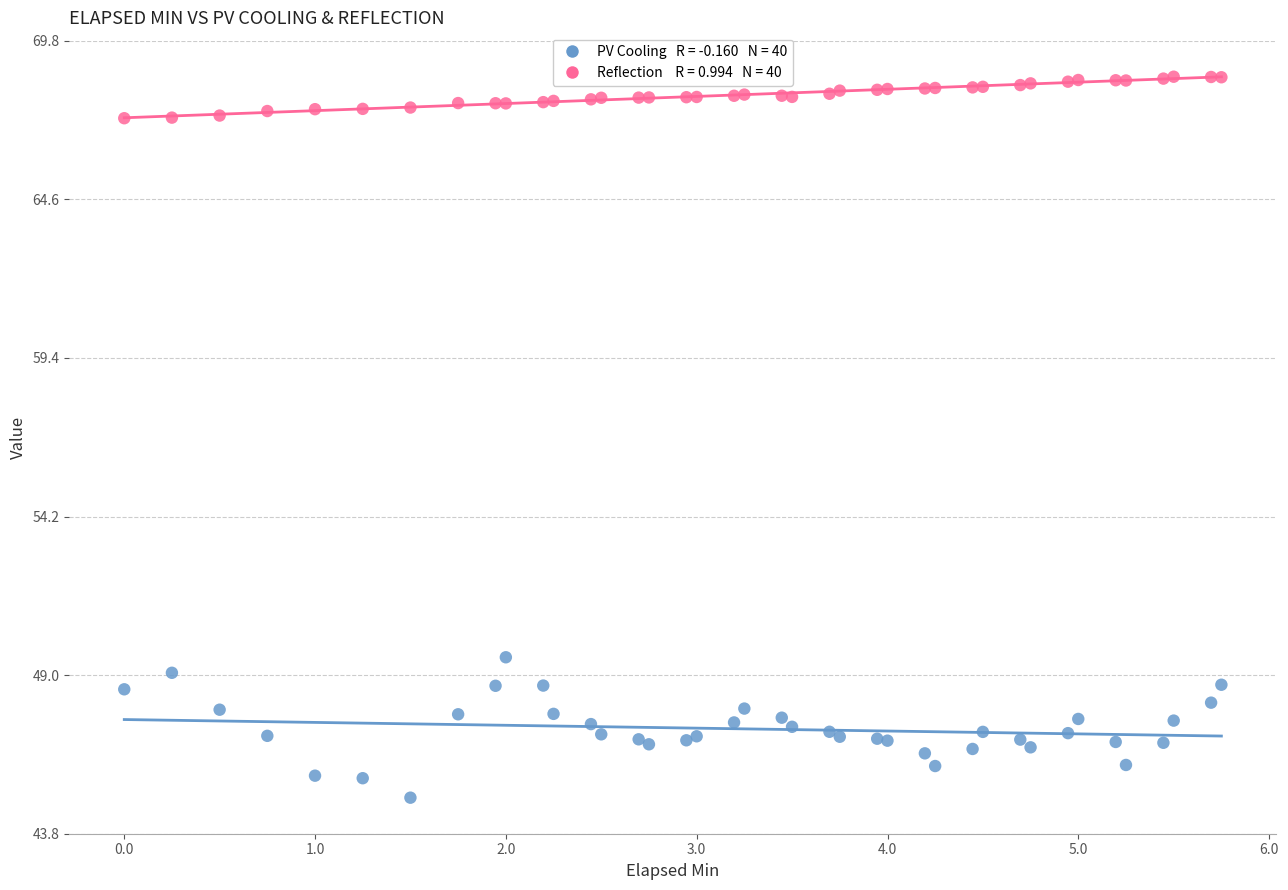

Across all series, what Y value is closest to 56?

49.6